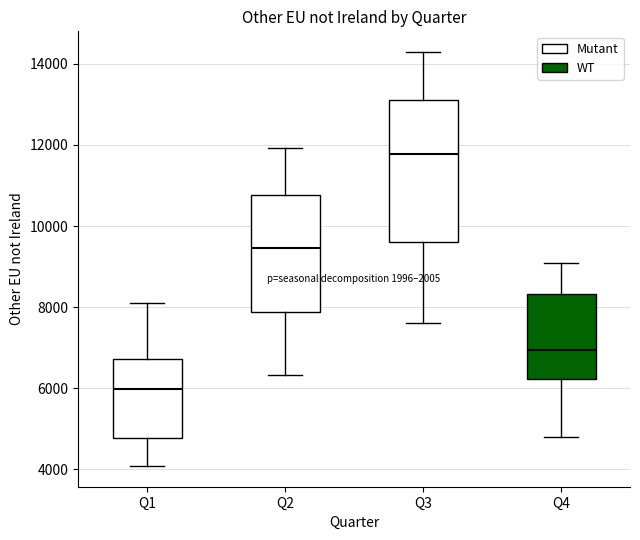

Reading left to right, read every box against the y-axis: the position of its median line, the range the box covers, and the ends of its whiskers. The values are not printed on the chart, so give them approximately, as read against the axis.

Q1: median 6000, box 4800 to 6800, whiskers 4000 to 8200
Q2: median 9400, box 7800 to 10800, whiskers 6400 to 12000
Q3: median 11800, box 9600 to 13200, whiskers 7600 to 14200
Q4: median 7000, box 6200 to 8400, whiskers 4800 to 9000